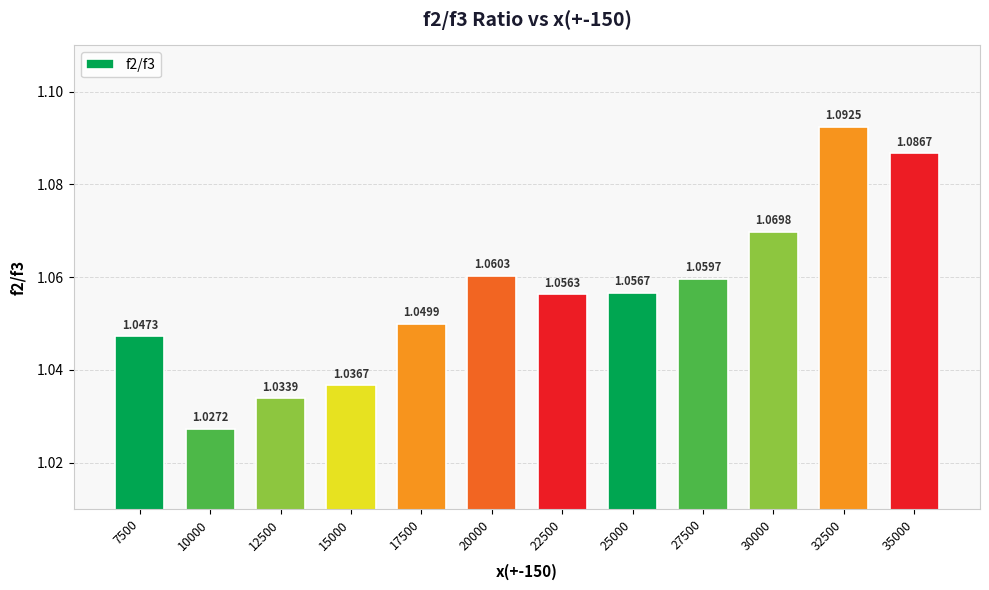

Rank the categories by value from highest to lowest.

32500, 35000, 30000, 20000, 27500, 25000, 22500, 17500, 7500, 15000, 12500, 10000